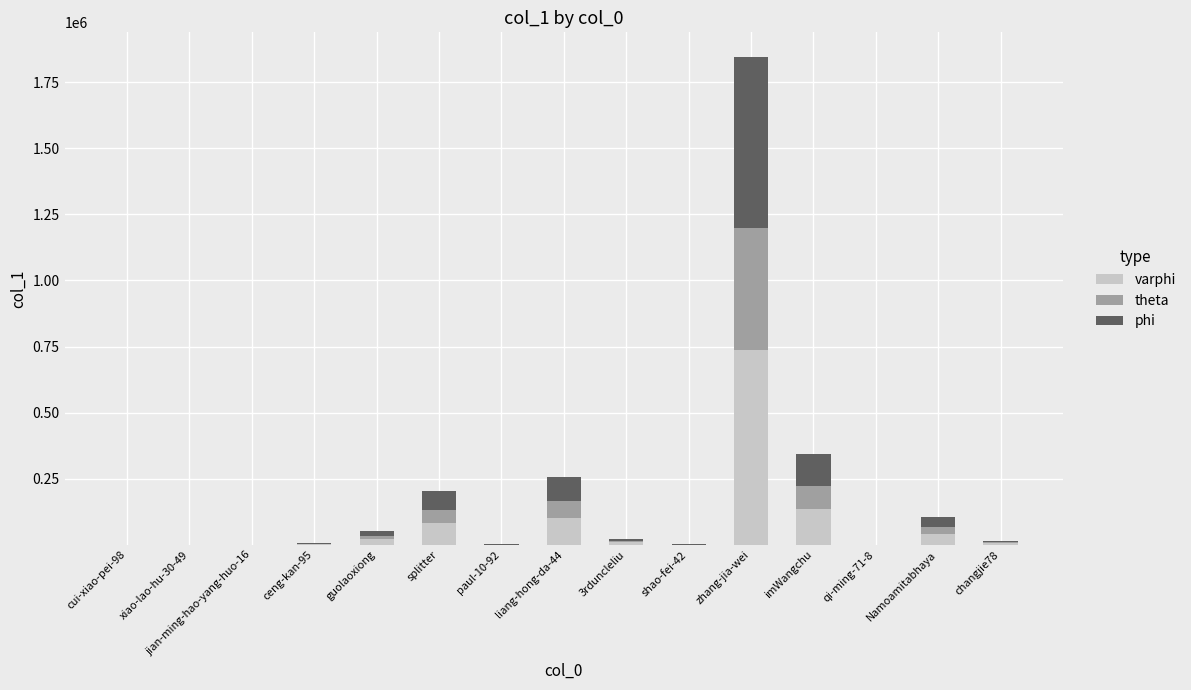

What is the total value across all series at liang-hong-da-44?

257379.0